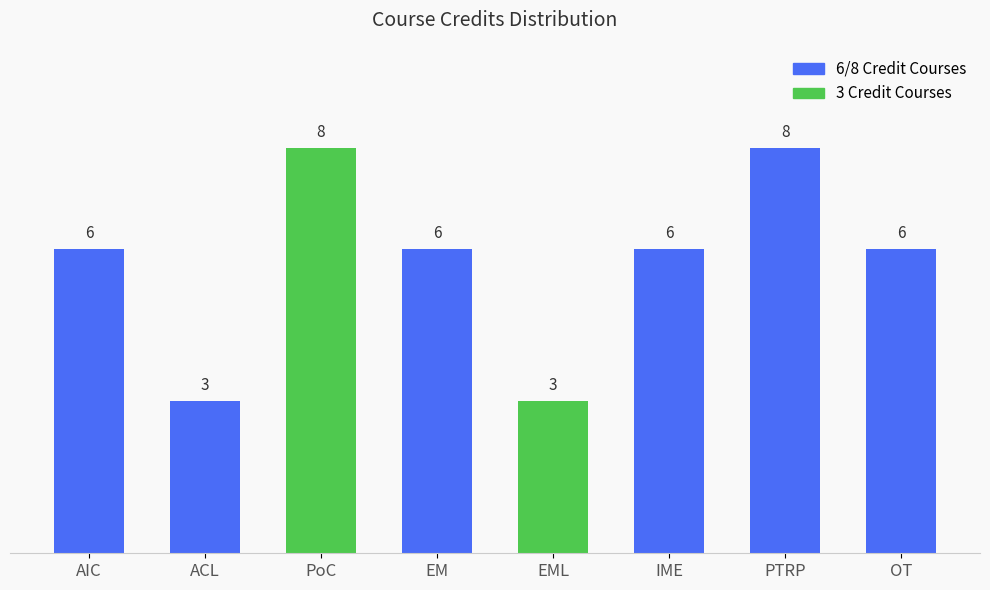

Rank the categories by value from lowest to highest.

Analog Circuits Laboratory, Electrical Machines Laboratory, Analog Integrated Circuits, Electrical Machines, Introductory Macroeconomics, Optimization Techniques, Principles of Communication, Probability Theory and Random Processes